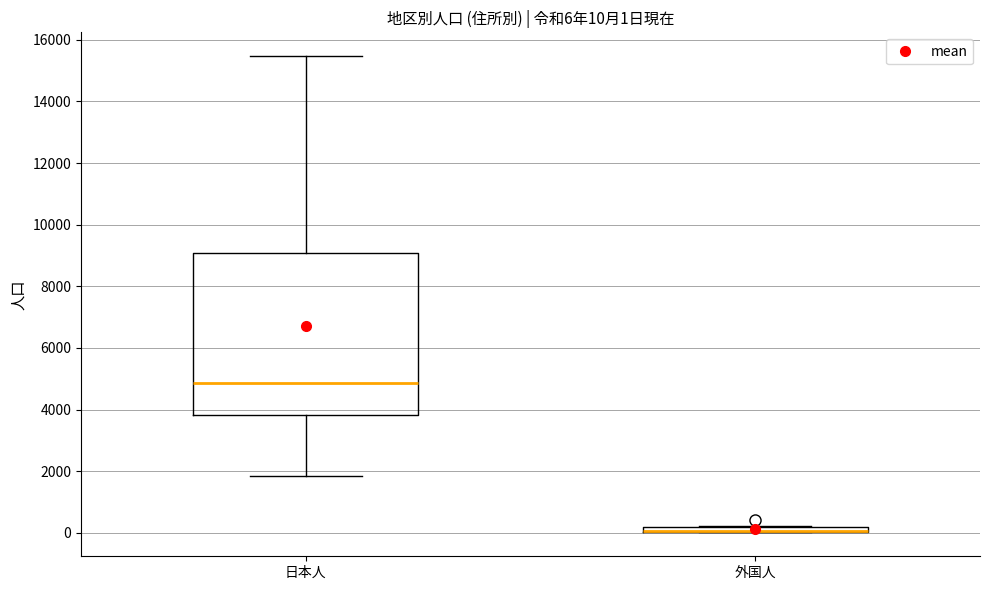

Which box is the tallest, from its lower edge to its upper edge?

日本人